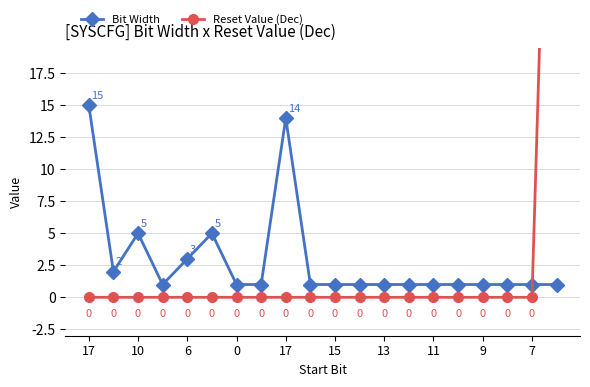

What are all the series names shown in the legend?

Bit Width, Reset Value (Dec)